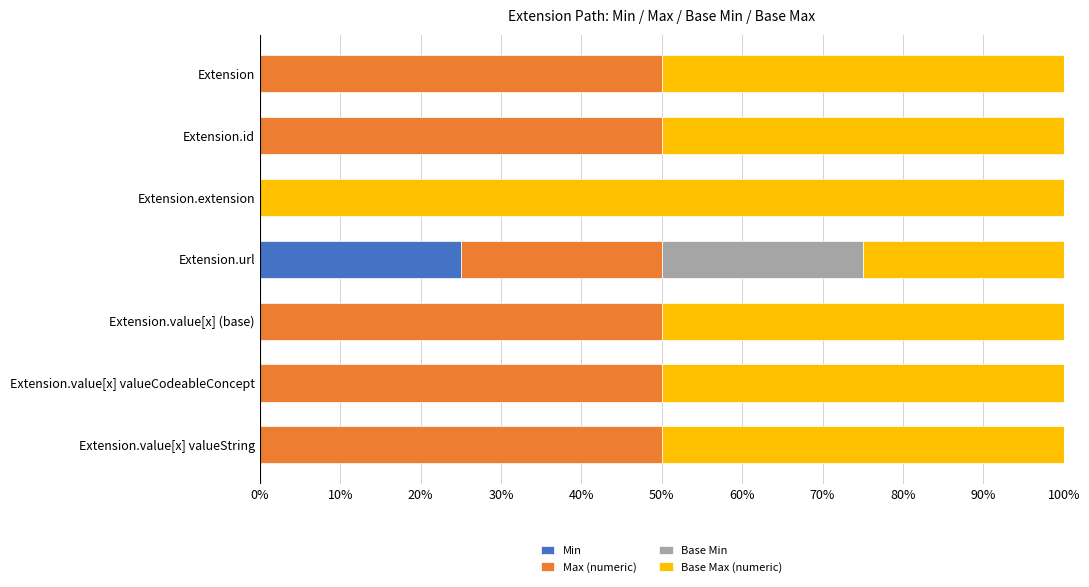

The Min series shows 40 at Extension.url. True or false?

False